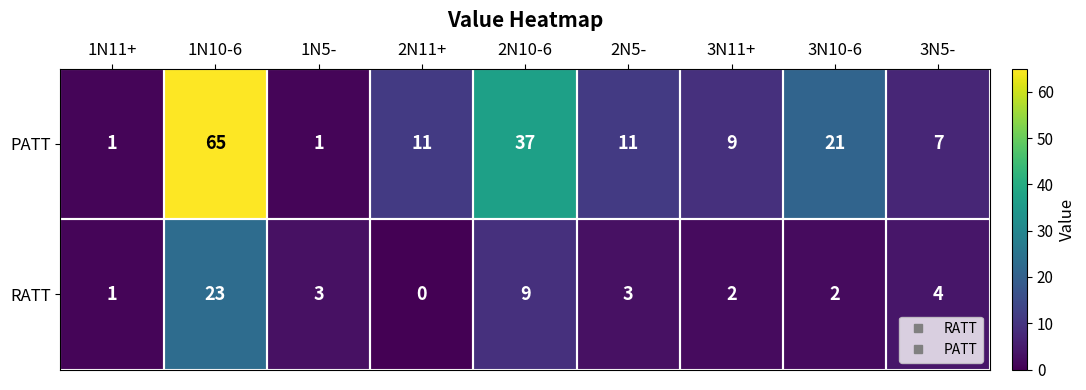

Is it true that PATT equals 37 at 2N10-6?

True